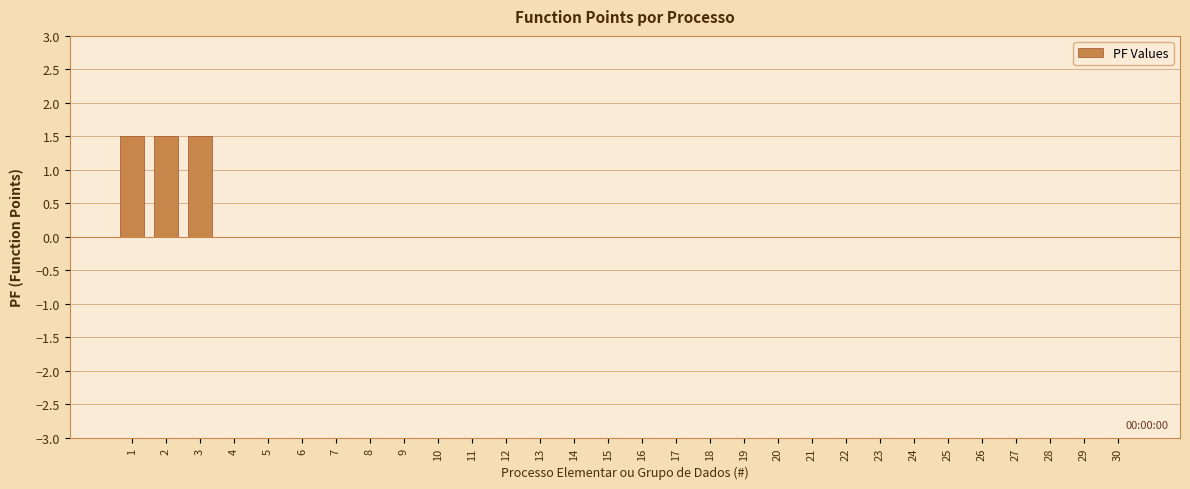

Reading left to right, transcribe all the data shown in this chart.

1=1.5	2=1.5	3=1.5	4=0.0	5=0.0	6=0.0	7=0.0	8=0.0	9=0.0	10=0.0	11=0.0	12=0.0	13=0.0	14=0.0	15=0.0	16=0.0	17=0.0	18=0.0	19=0.0	20=0.0	21=0.0	22=0.0	23=0.0	24=0.0	25=0.0	26=0.0	27=0.0	28=0.0	29=0.0	30=0.0